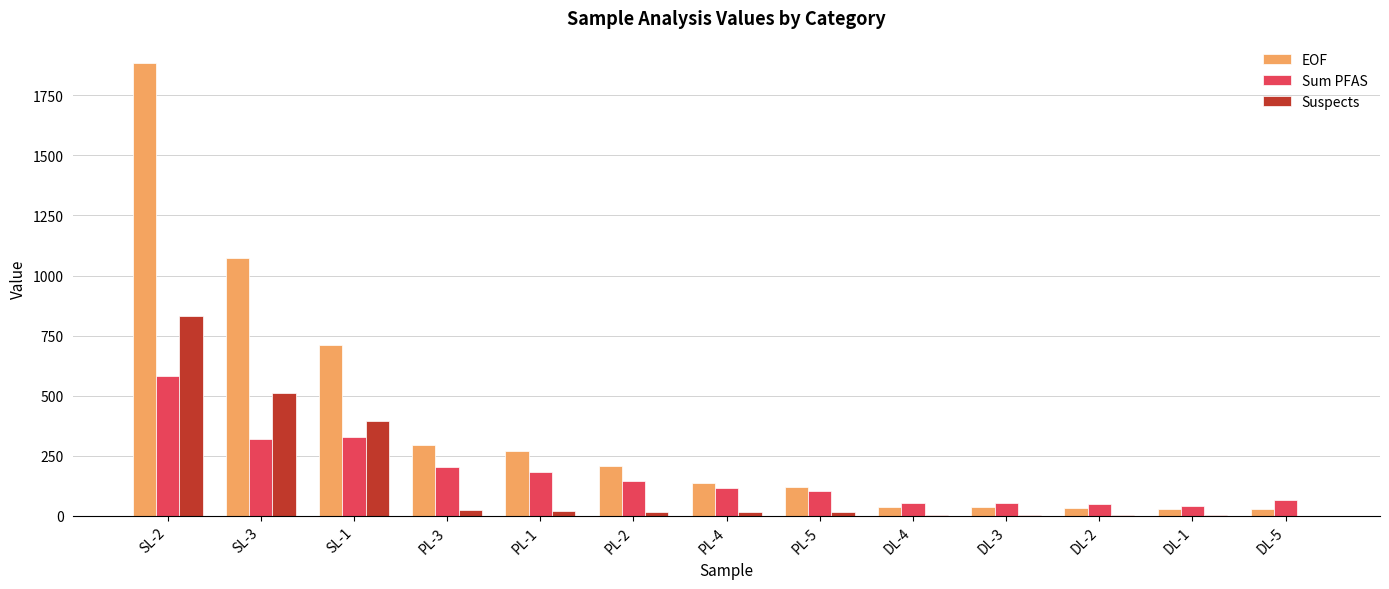

What is the difference between the Sum PFAS values at PL-4 and DL-5?

46.8